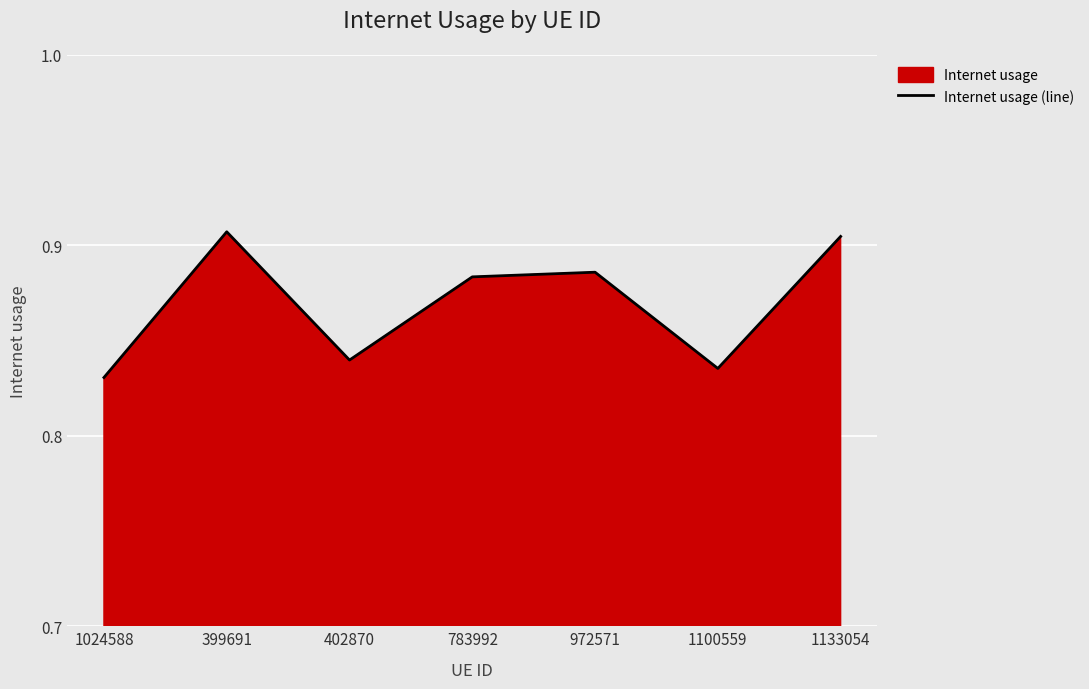

How many lines are shown in the chart?

1